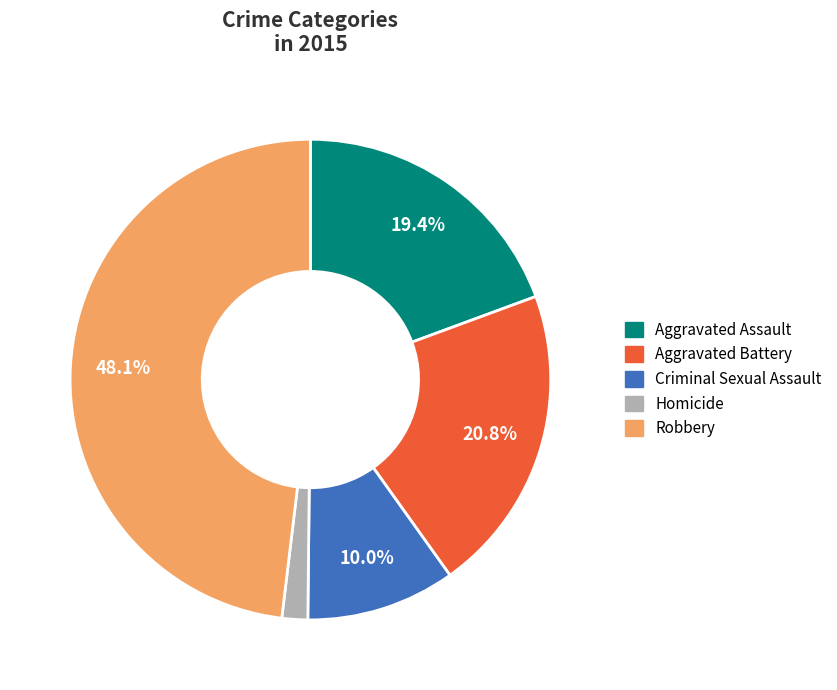

To the nearest percent, what percentage of the pie is Aggravated Battery?

21%